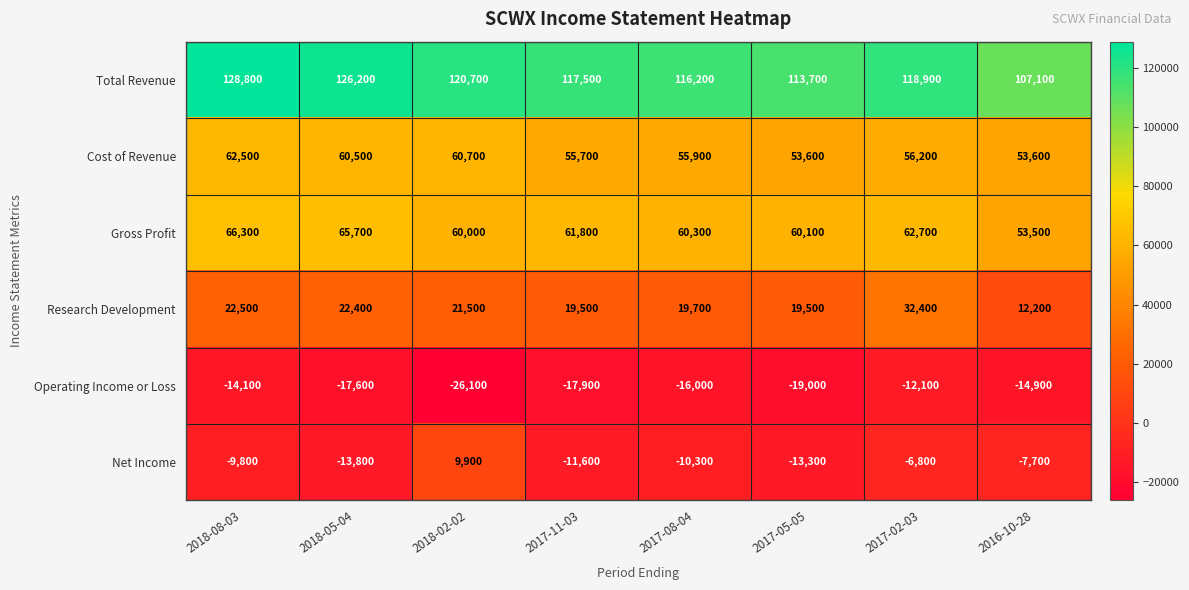

Which series has the largest range (max minus min)?

Net Income